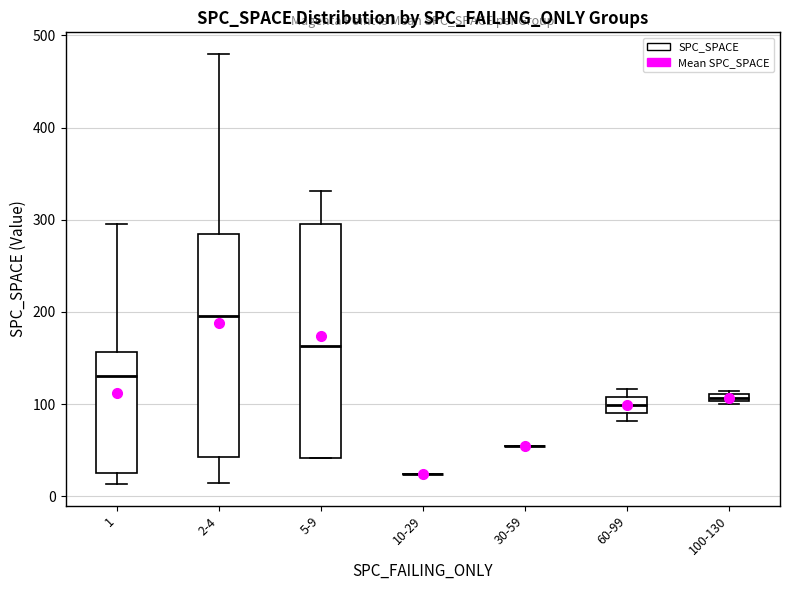

Comparing the boxes themselves (not the whiskers), which one is the tallest?

5-9